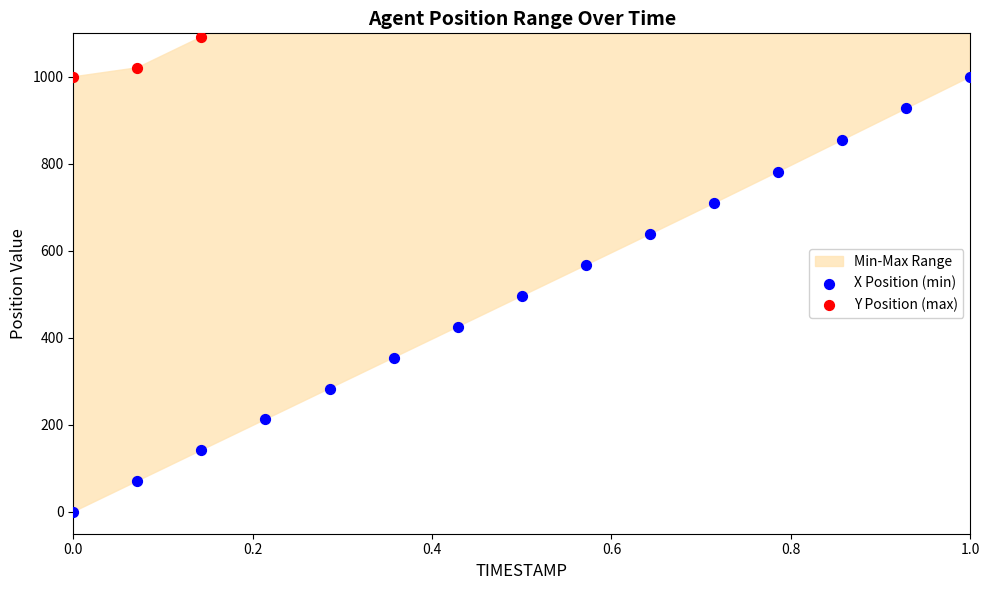

At how many categories does at least one series exceed 528?

15